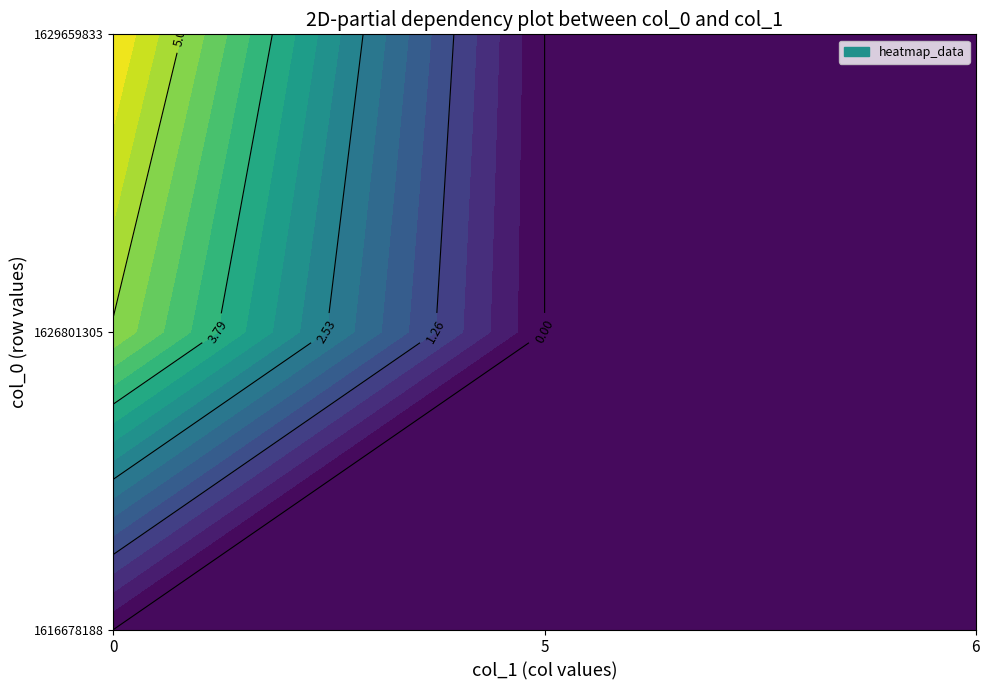

Rank the series by their maximum value, from highest to lowest.

1629659833, 1626801305, 1616678188